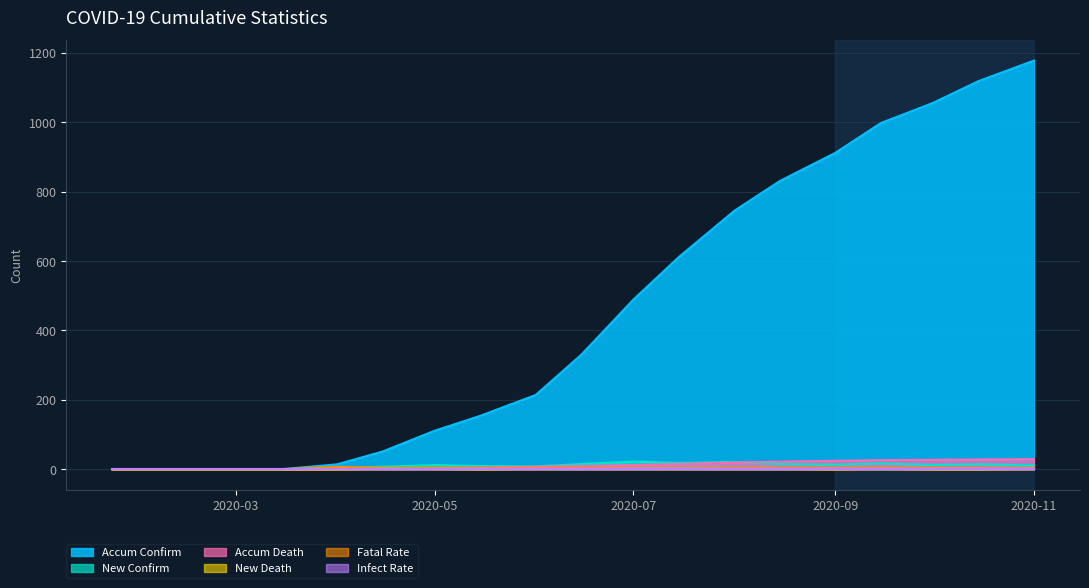

The value of Accum Confirm at 2020-11 is 523. True or false?

False